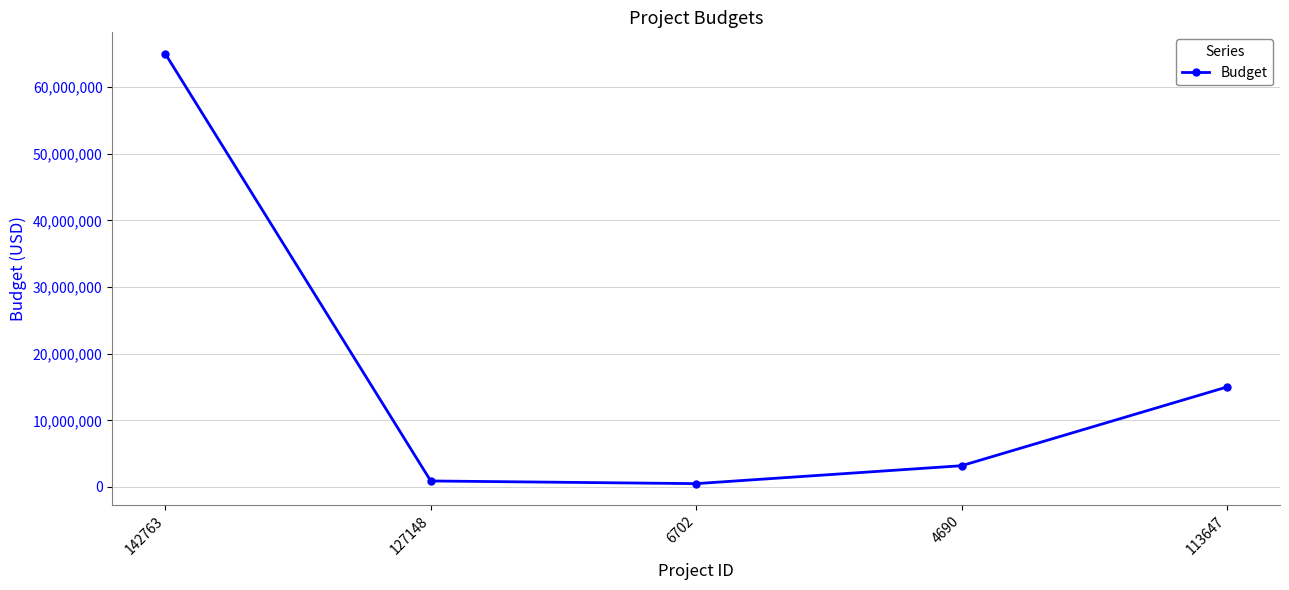

Does the chart have visible grid lines?

Yes